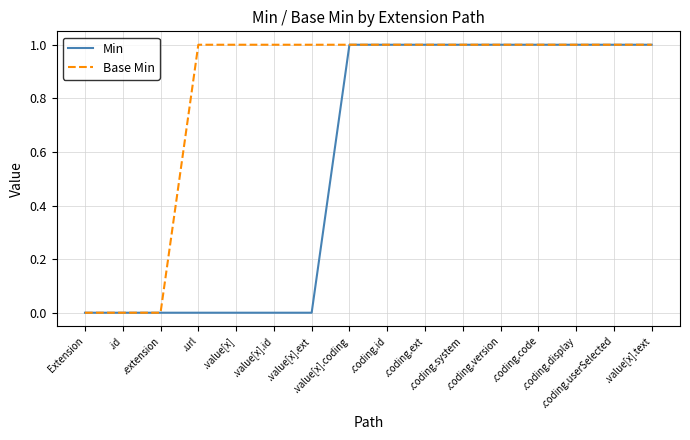

Which series has the largest total across all categories?

Base Min